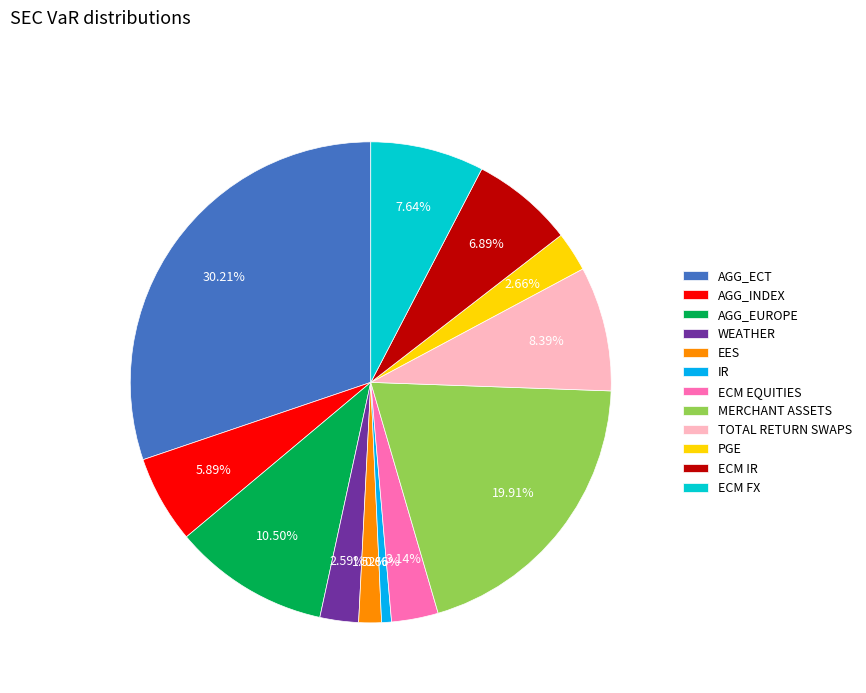

The AGG_EUROPE slice represents 24% of the pie. True or false?

False